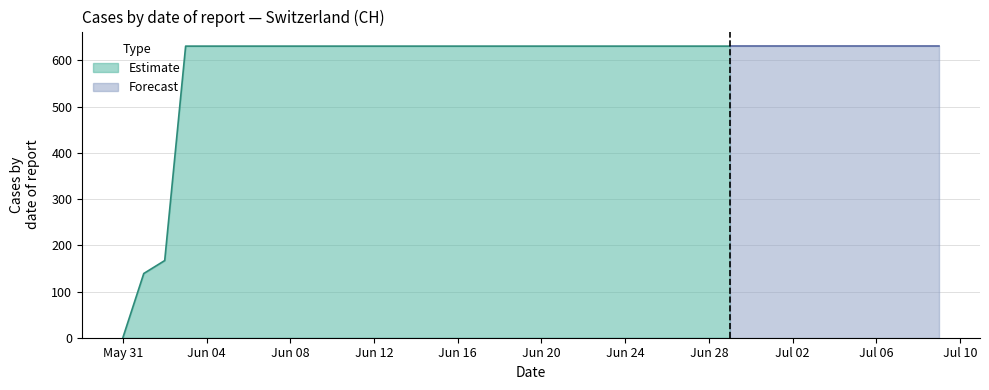

Which category has the highest value across all series?

2020-06-03